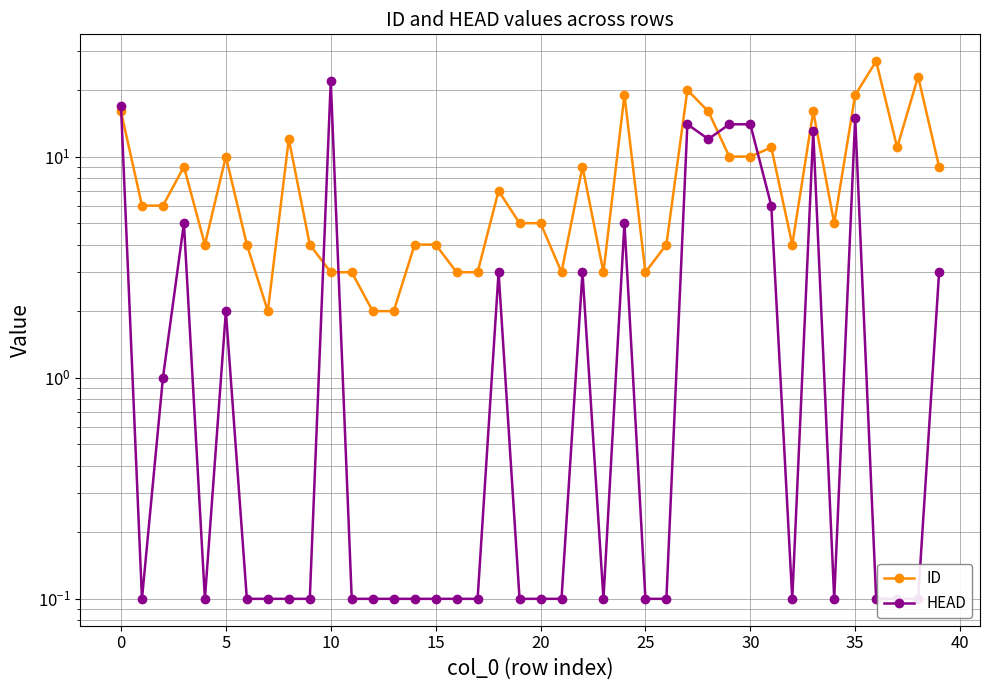

True or false: ID and HEAD cross at least once.

True